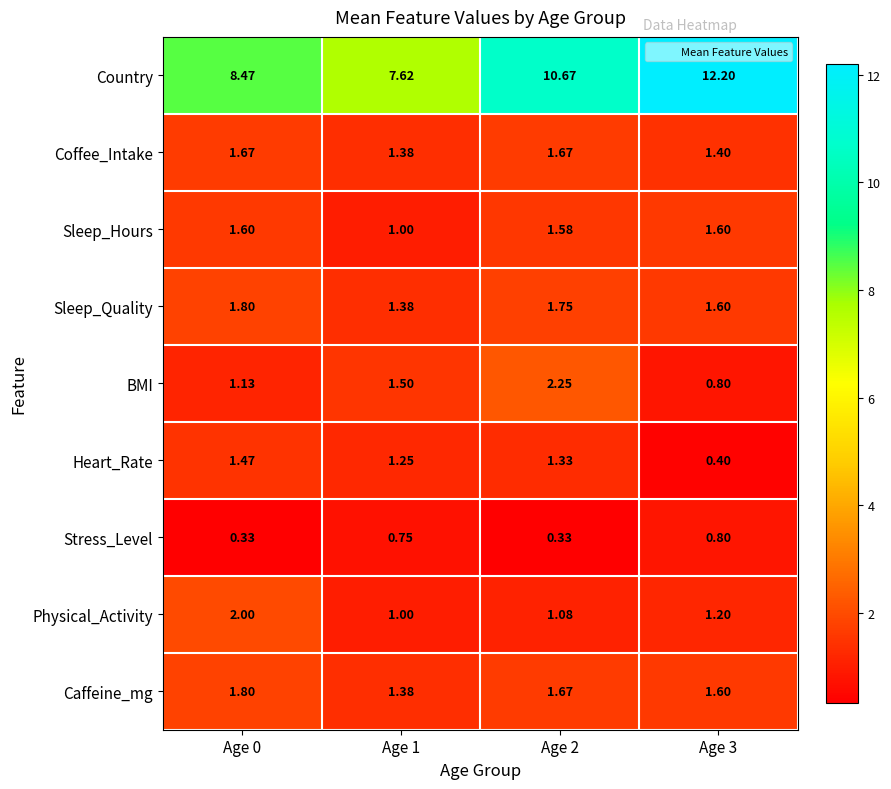

How many distinct data groups are displayed?

9